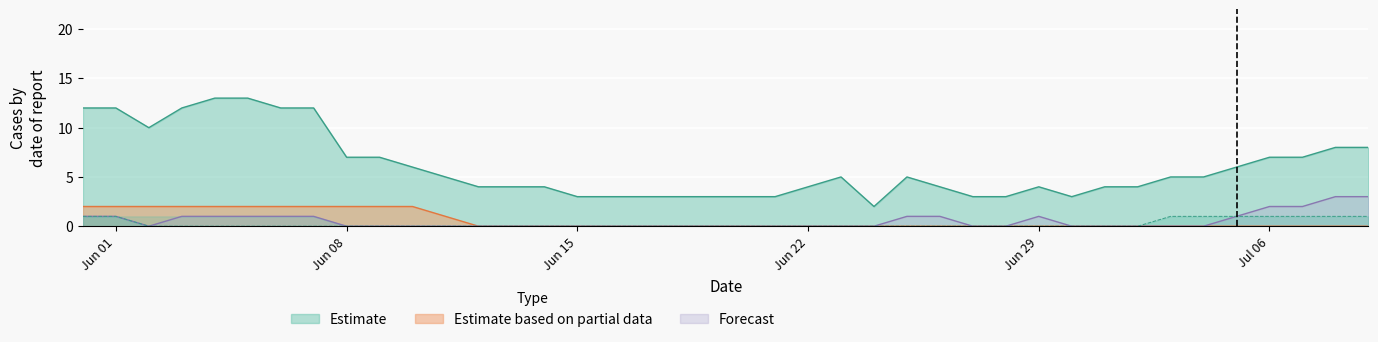

At which label does CH first exceed 5?

2020-05-31